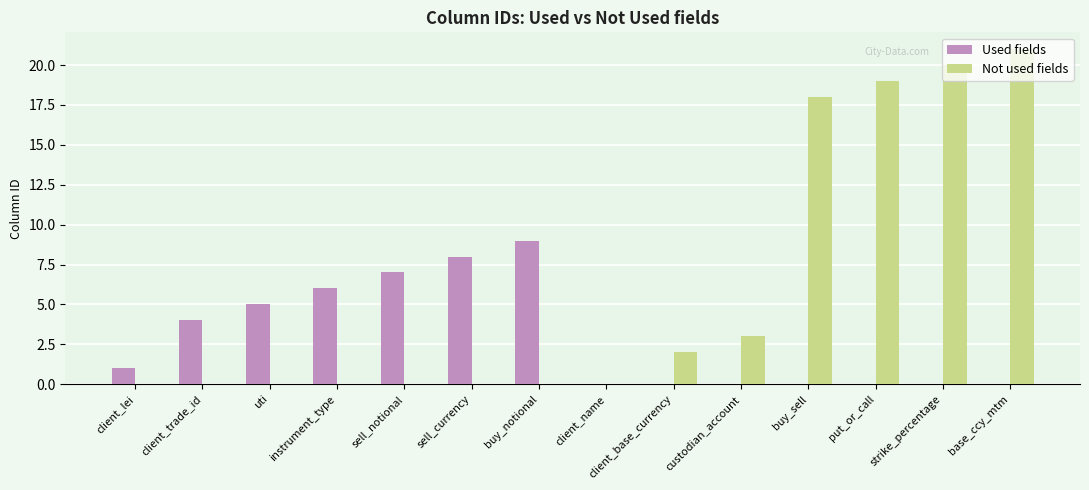

What is the sum of the Used fields values at client_trade_id and custodian_account?

4